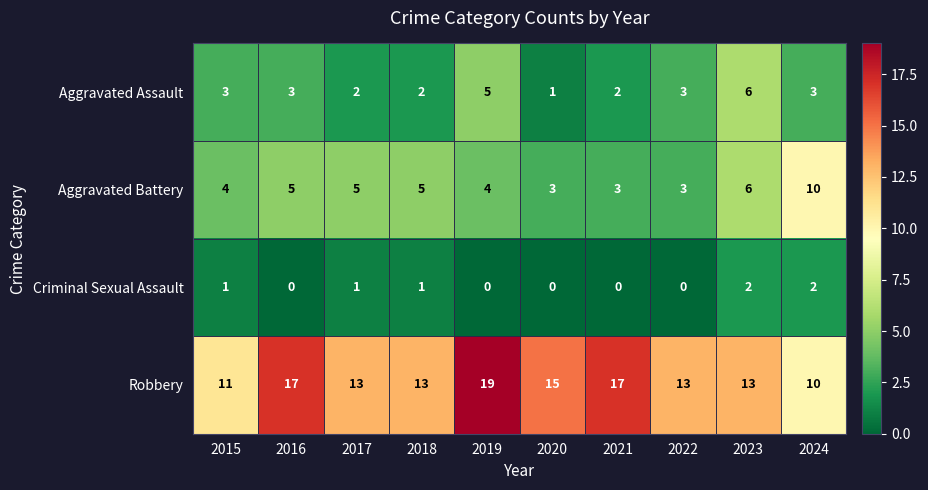

At which label does Aggravated Assault reach its minimum?

2020